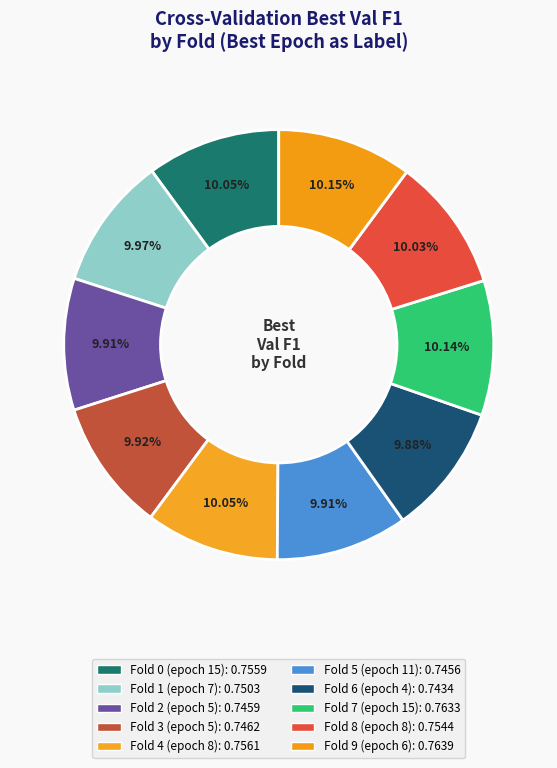

How many slices are in this pie chart?

10